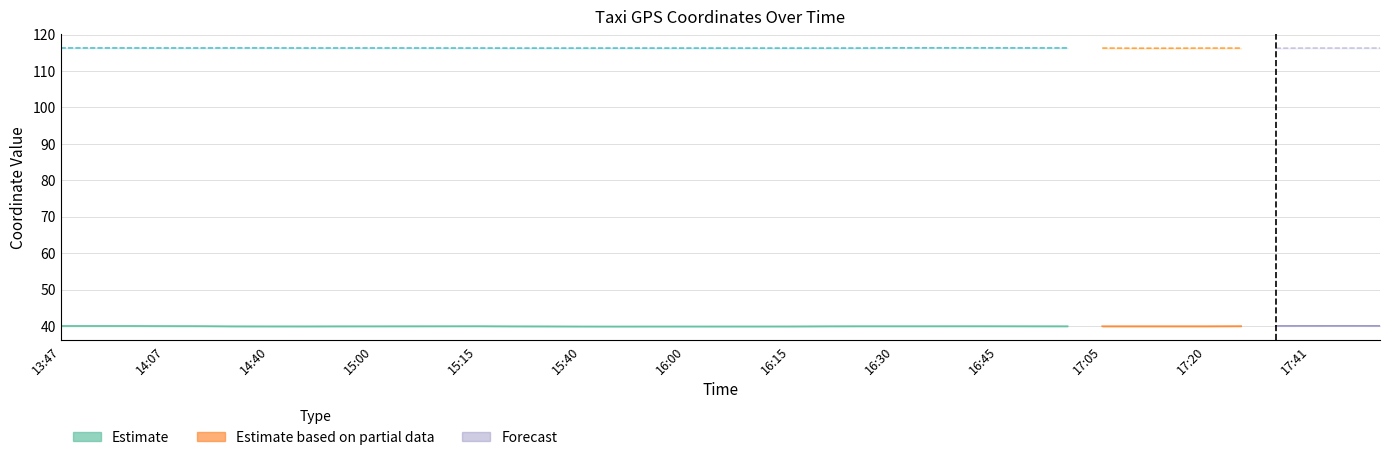

Reading left to right, transcribe all the data shown in this chart.

lat: 13:47=40.0	13:52=40.0	13:57=40.0	14:07=40.0	14:12=40.0	14:35=39.9	14:40=39.9	14:50=39.9	14:55=39.9	15:00=39.9	15:05=39.9	15:10=39.9	15:15=39.9	15:25=39.9	15:30=39.9	15:40=39.9	15:50=39.9	15:55=39.9	16:00=39.9	16:05=39.9	16:10=39.9	16:15=39.9	16:20=39.9	16:25=39.9	16:30=39.9	16:35=39.9	16:40=39.9	16:45=39.9	16:50=39.9	16:55=39.9	17:05=39.9	17:10=39.9	17:15=39.9	17:20=39.9	17:25=39.9	17:36=40.0	17:41=40.0	18:57=40.0	19:02=40.0
lon: 13:47=116.3	13:52=116.3	13:57=116.3	14:07=116.3	14:12=116.3	14:35=116.3	14:40=116.3	14:50=116.3	14:55=116.3	15:00=116.3	15:05=116.3	15:10=116.3	15:15=116.3	15:25=116.3	15:30=116.3	15:40=116.3	15:50=116.3	15:55=116.3	16:00=116.3	16:05=116.3	16:10=116.3	16:15=116.3	16:20=116.3	16:25=116.3	16:30=116.3	16:35=116.4	16:40=116.4	16:45=116.3	16:50=116.3	16:55=116.3	17:05=116.3	17:10=116.3	17:15=116.3	17:20=116.3	17:25=116.3	17:36=116.3	17:41=116.3	18:57=116.3	19:02=116.3